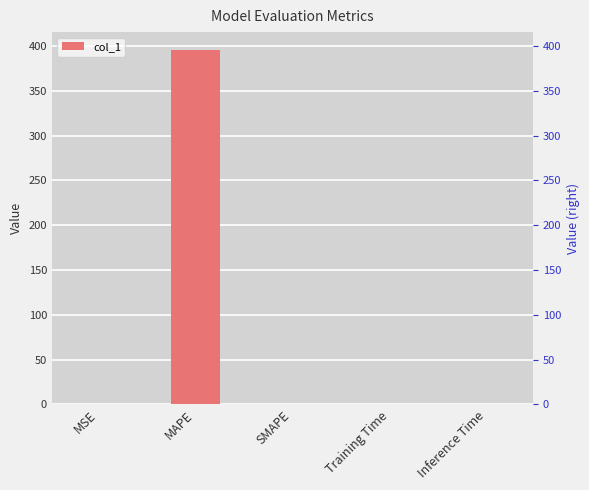

How many values are above zero?

4